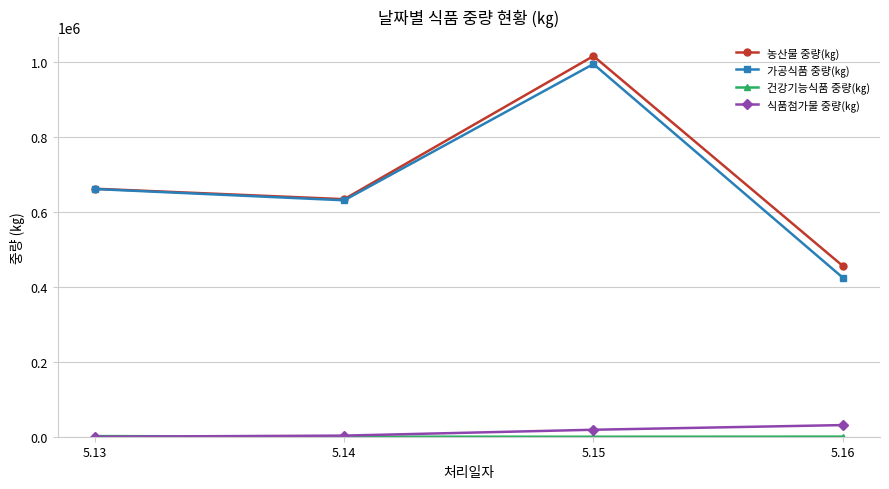

At how many categories does at least one series exceed 800798?

1